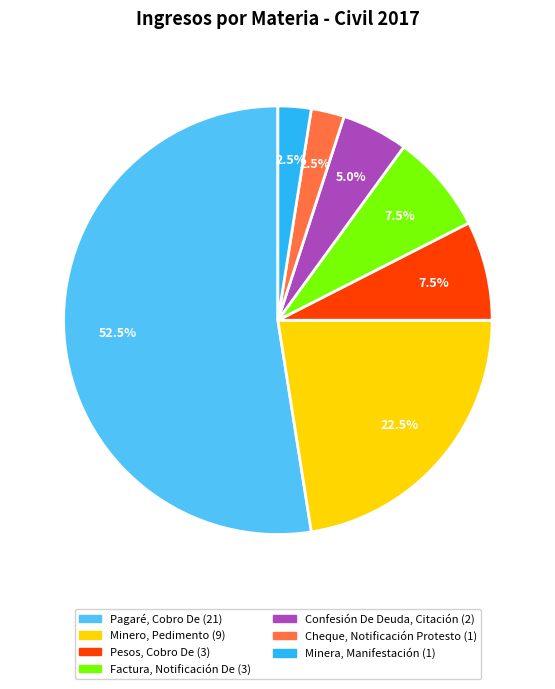

What is the ratio of the value at Confesión De Deuda, Citación to the value at Minero, Pedimento?

0.2